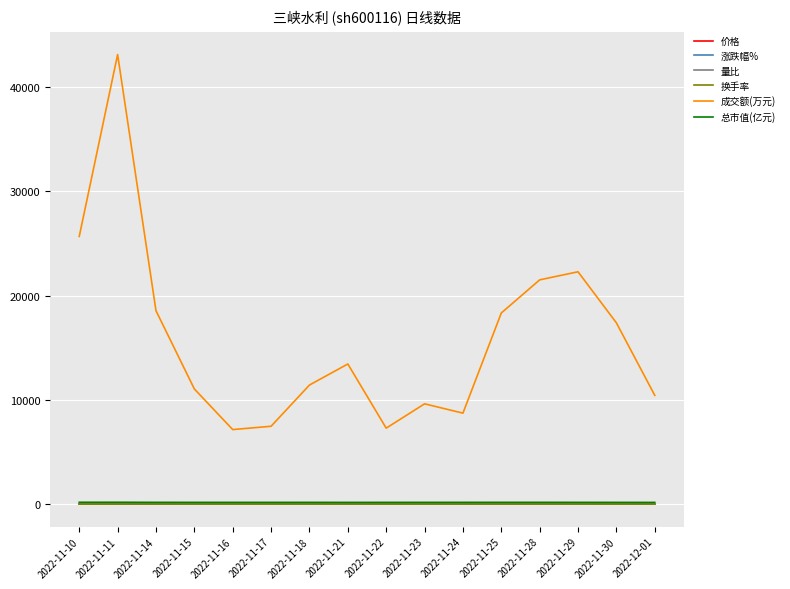

Where is 成交额(万元) nearest to the value 25140?

2022-11-10